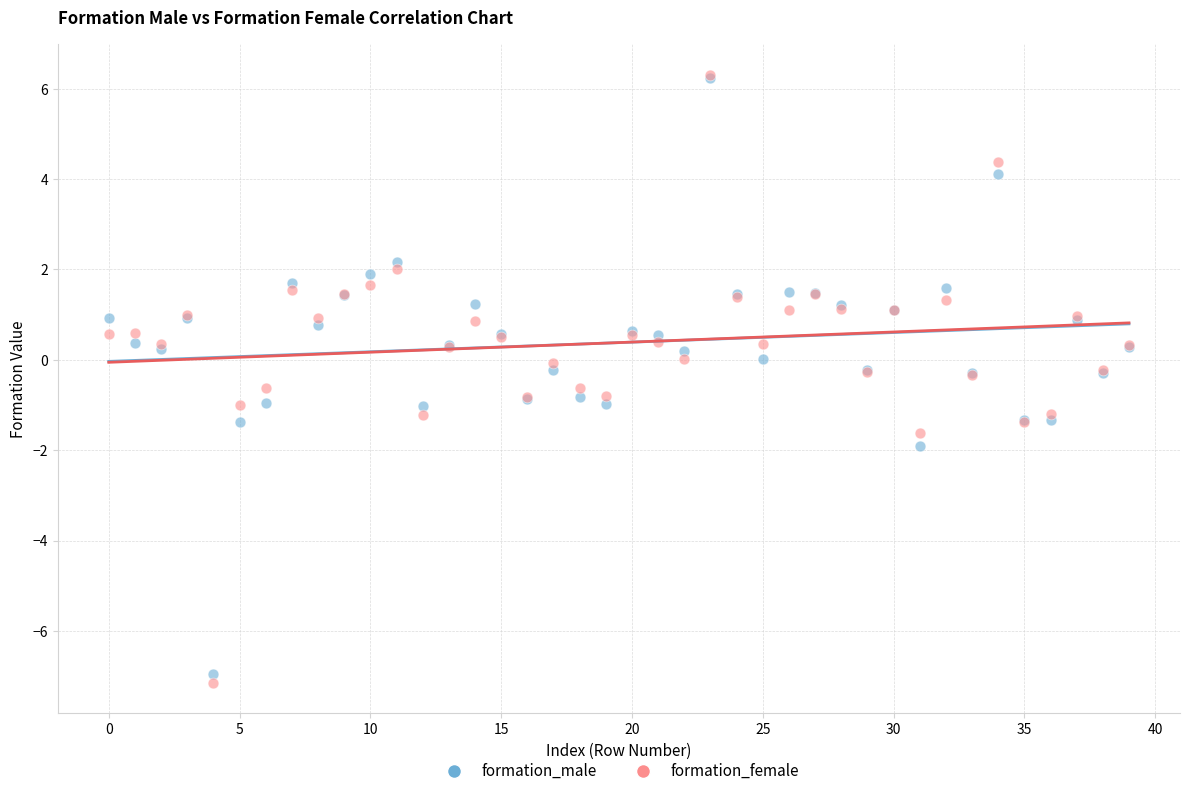

What are all the series names shown in the legend?

formation_male, formation_female